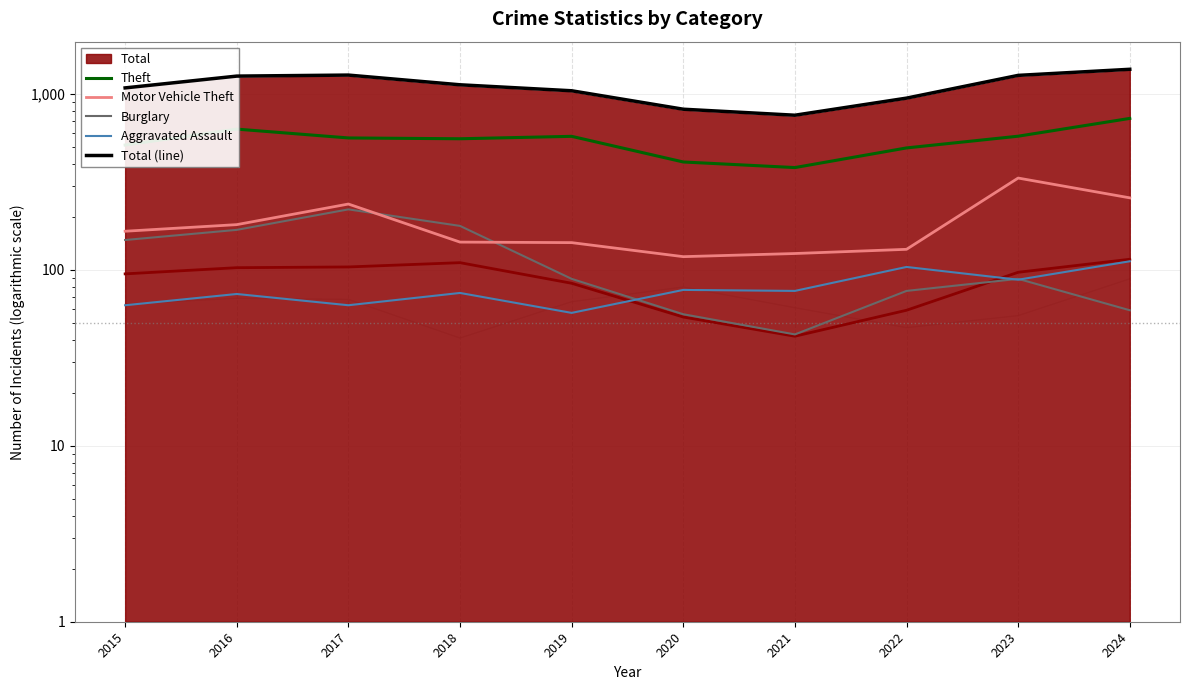

Where does the Motor Vehicle Theft series first go above 166?

2016